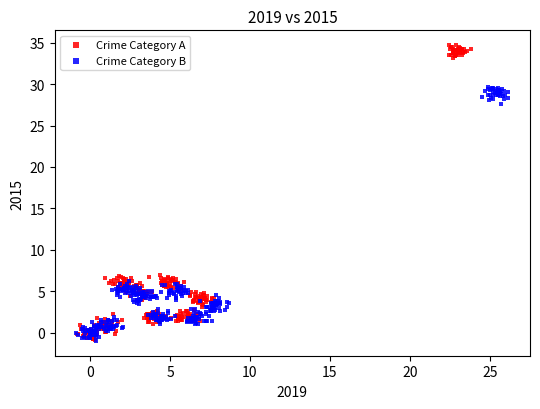

Which series has the widest spread of Y values?

Crime Category A